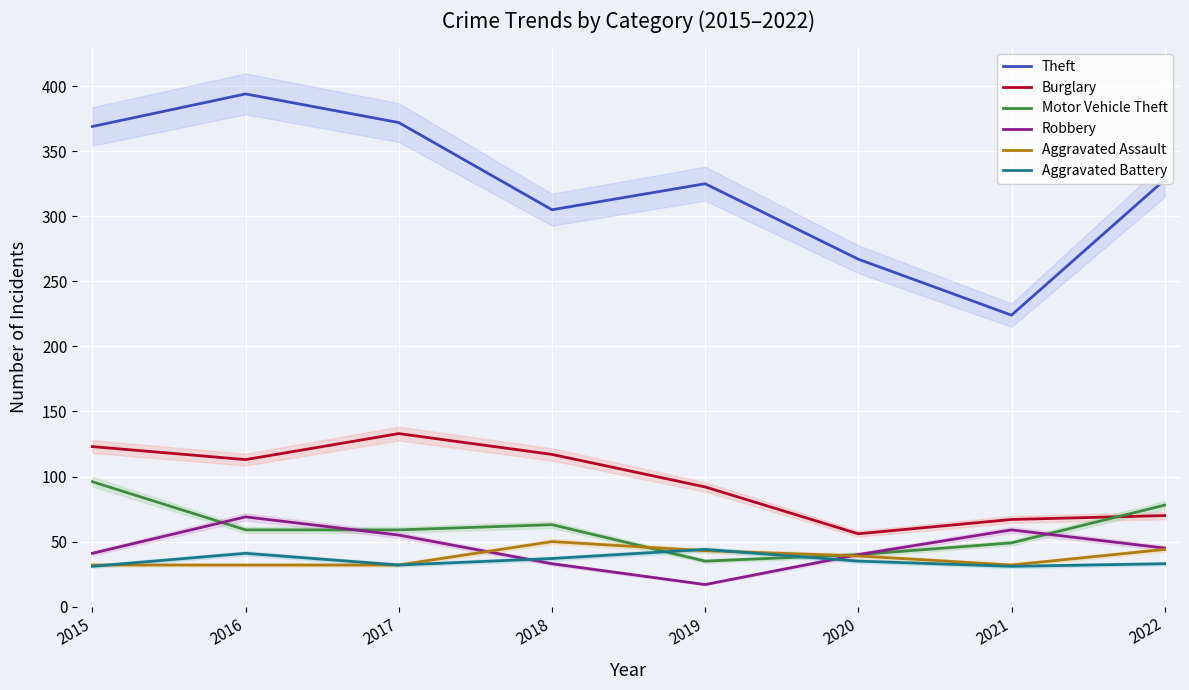

Count the number of categories in the chart.

8